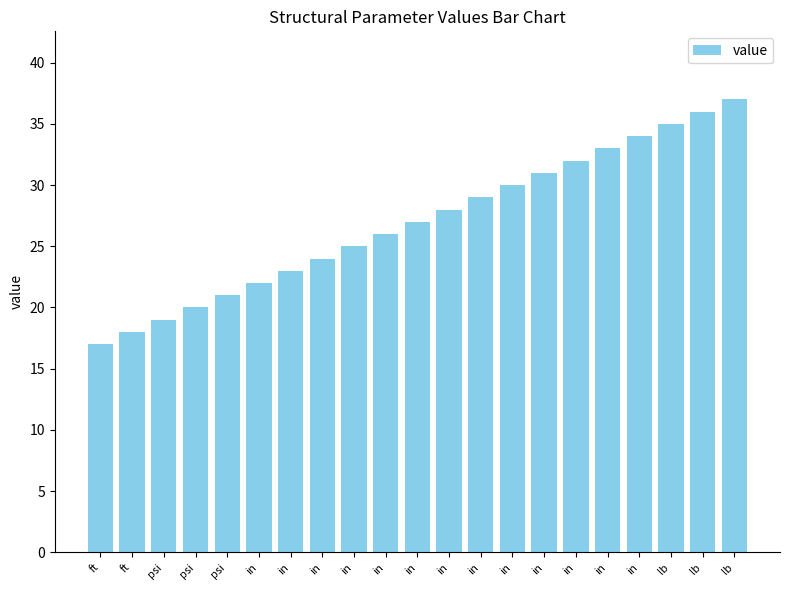

Are the bars horizontal?

No